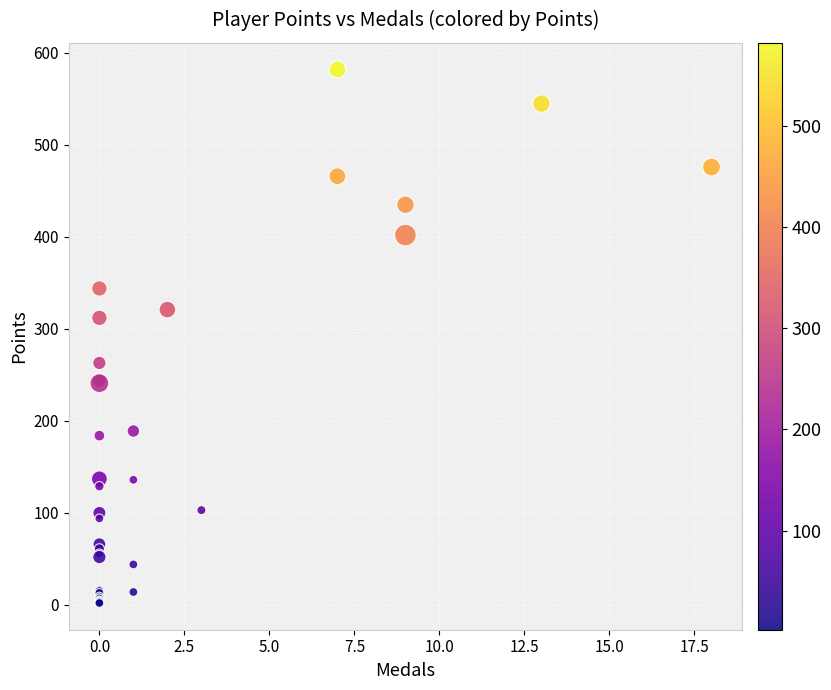

What Y value in the scatter plot is closest to 292?

312